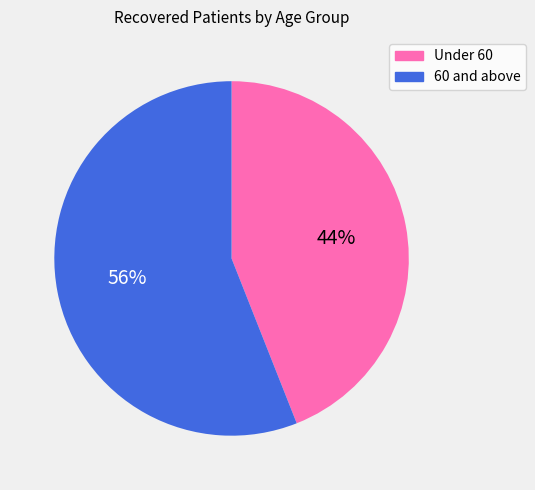

Is there any slice that represents more than half of the pie?

Yes